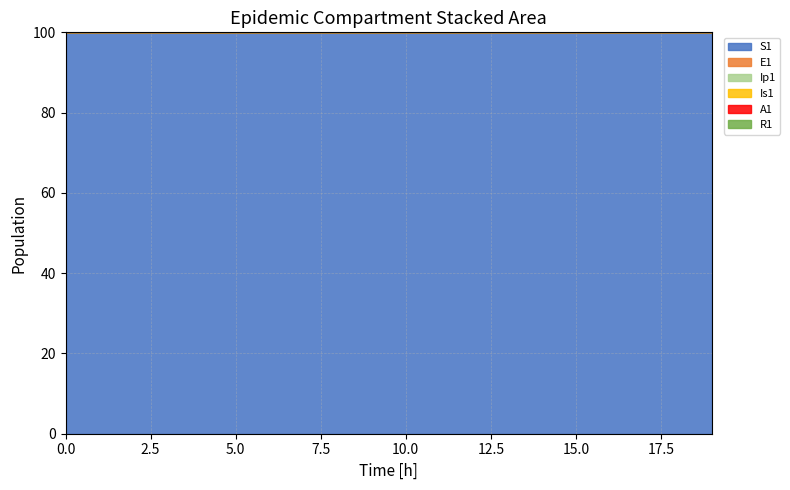

Does the chart display data point markers on the line(s)?

No